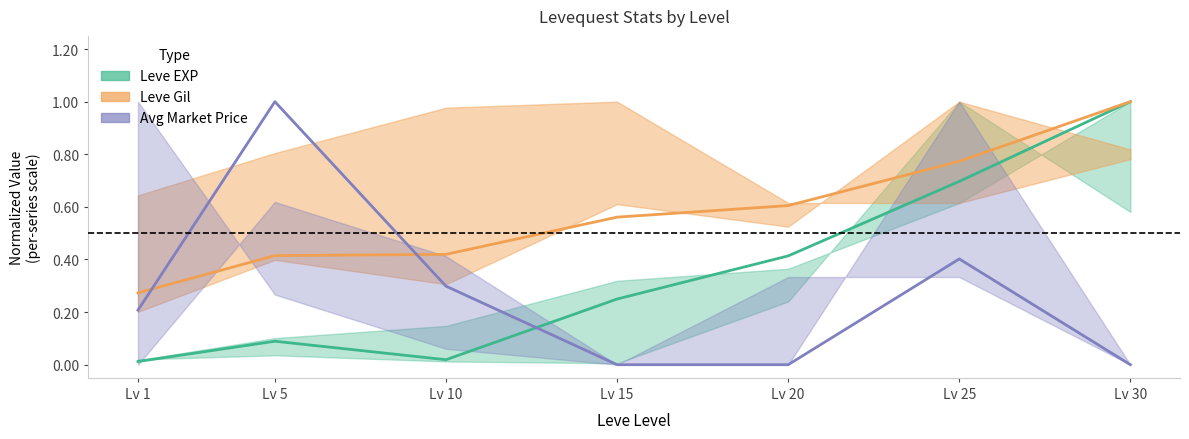

Reading left to right, what are all the values shown in this chart?

Leve EXP mid: Lv 1=0.0	Lv 5=0.1	Lv 10=0.0	Lv 15=0.2	Lv 20=0.4	Lv 25=0.7	Lv 30=1.0
Leve Gil mid: Lv 1=0.3	Lv 5=0.4	Lv 10=0.4	Lv 15=0.6	Lv 20=0.6	Lv 25=0.8	Lv 30=1.0
Avg Price mid: Lv 1=0.2	Lv 5=1.0	Lv 10=0.3	Lv 15=0.0	Lv 20=0.0	Lv 25=0.4	Lv 30=0.0